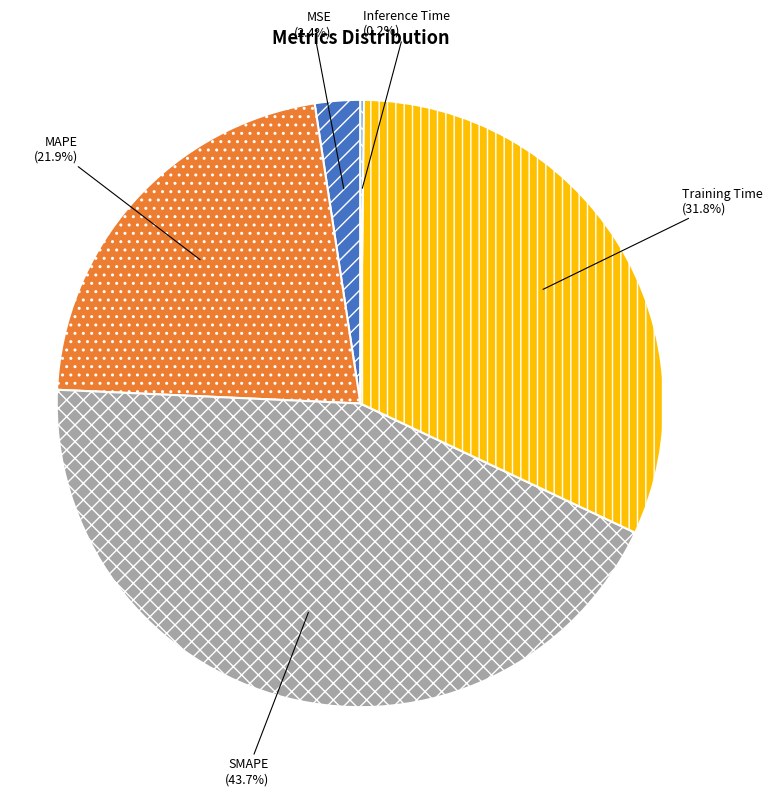

Combined, what portion of the pie is MSE and MAPE?

24.3%